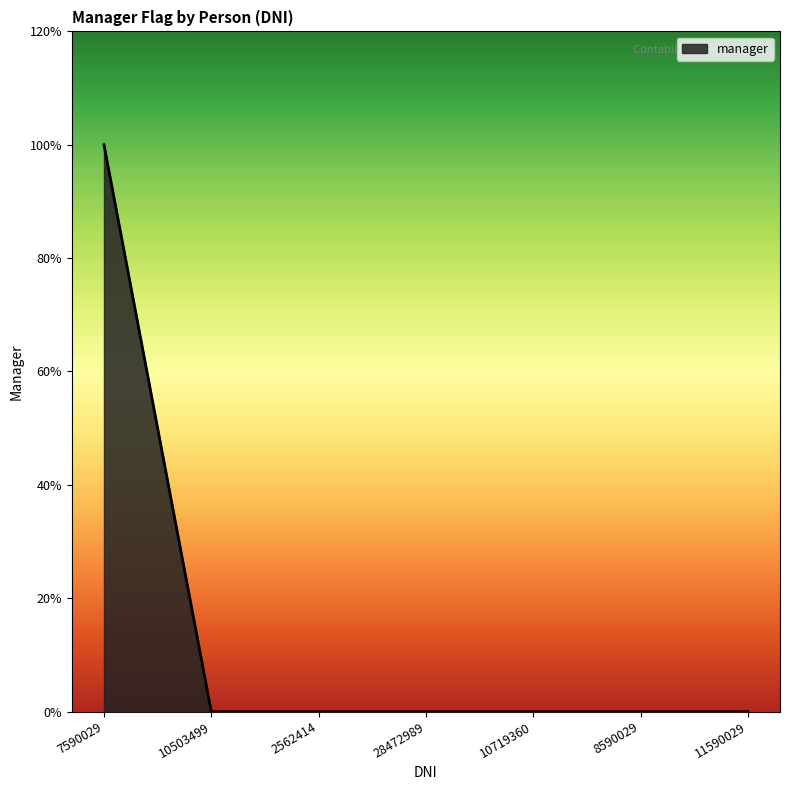

Does the chart display data point markers on the line(s)?

No